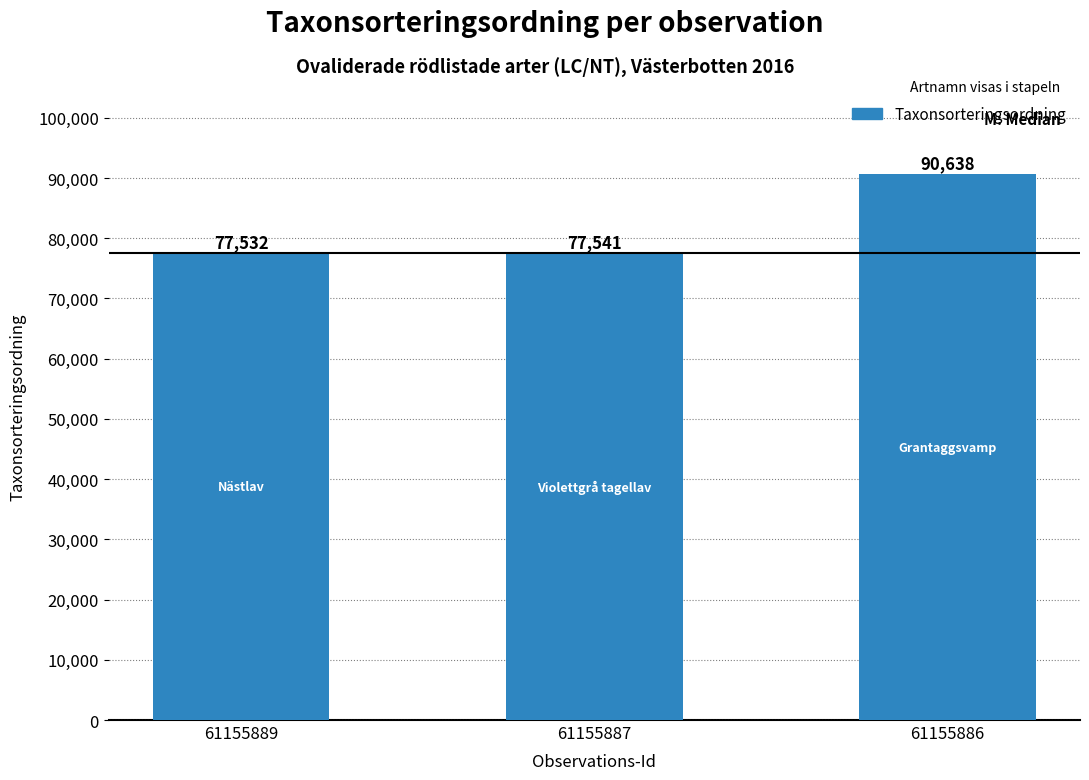

Is it true that the value at 61155887 is 77541?

True